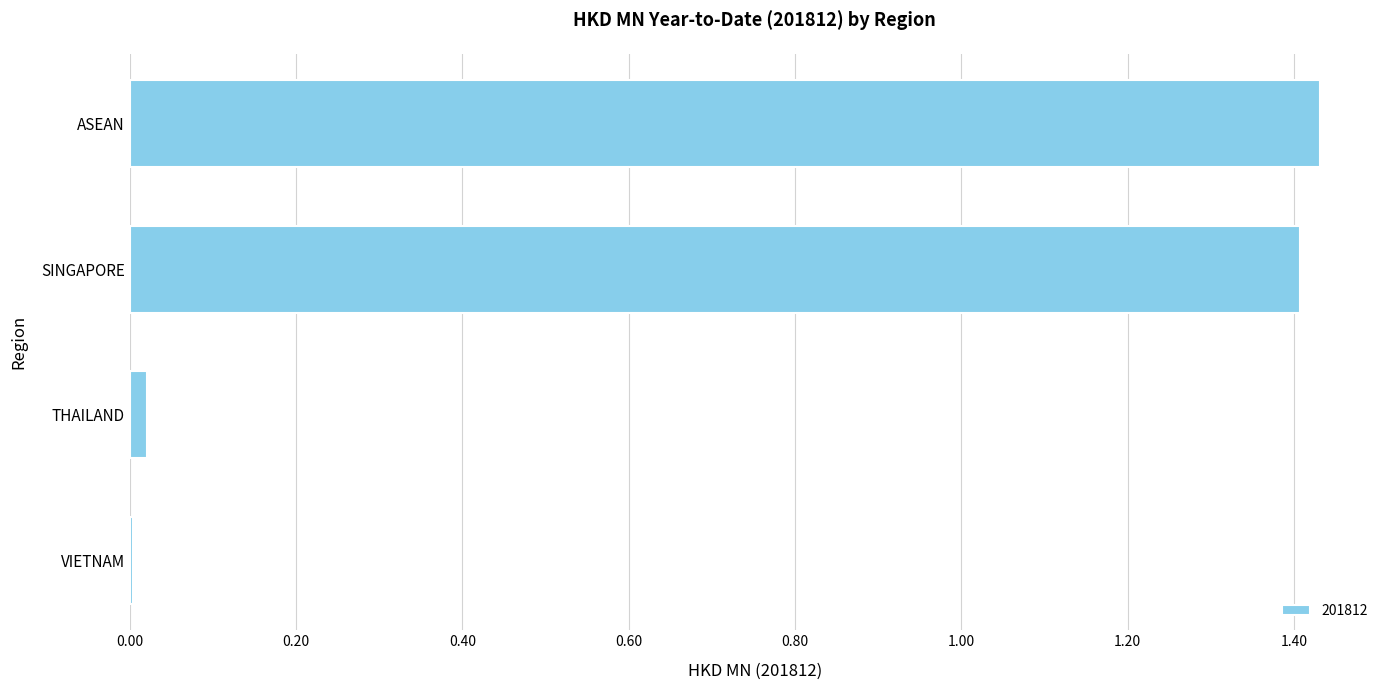

Approximately how many times larger is the value at ASEAN compared to SINGAPORE?

1.0